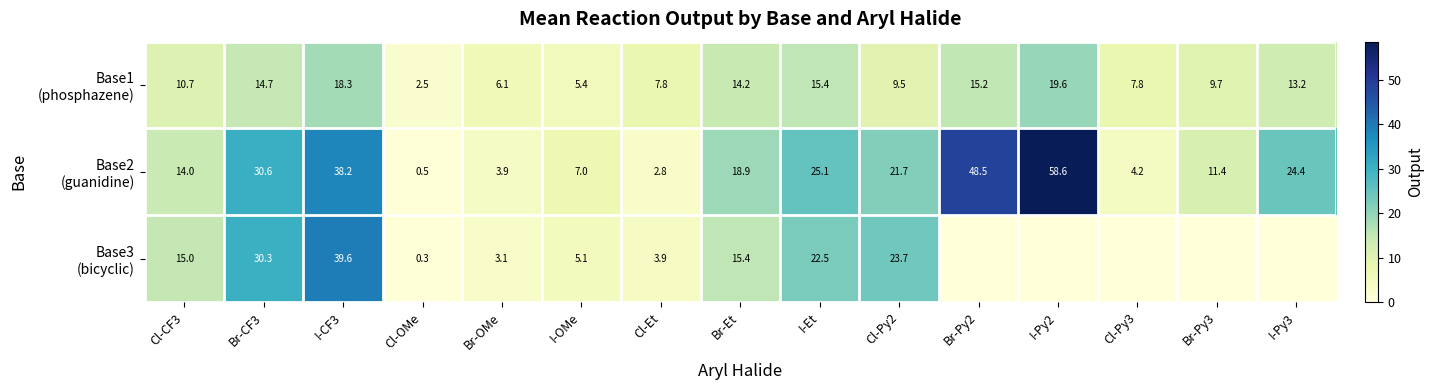

Which series has the largest total across all categories?

Base2 (guanidine)